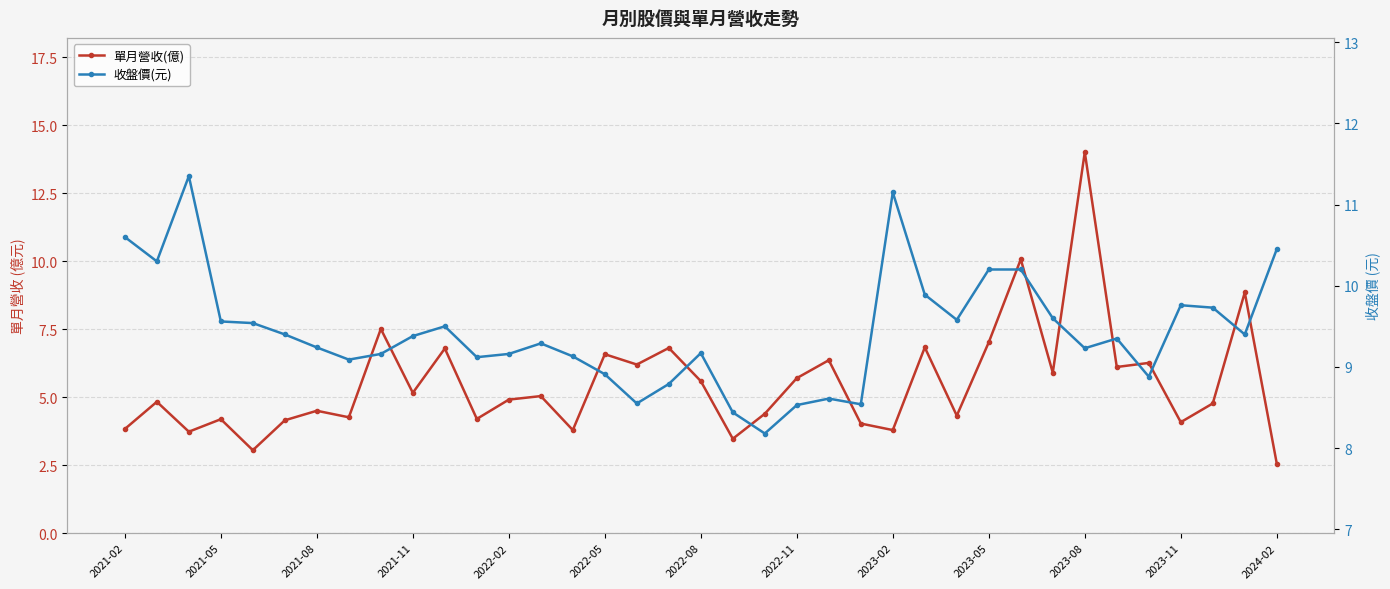

True or false: 收盤價(元) has more than 1 interior local peaks.

True